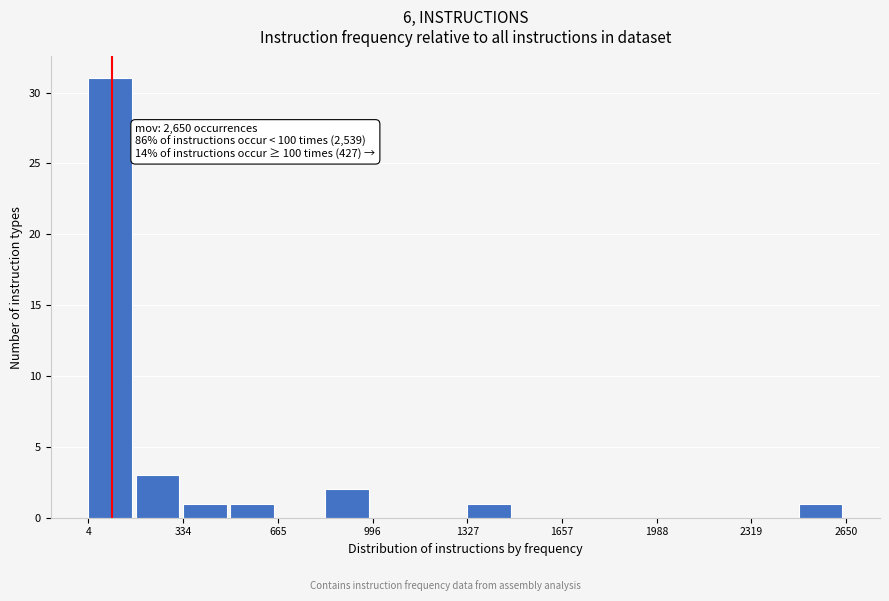

Read against the x-axis, roughly where is the centre of the tallest bar?

100